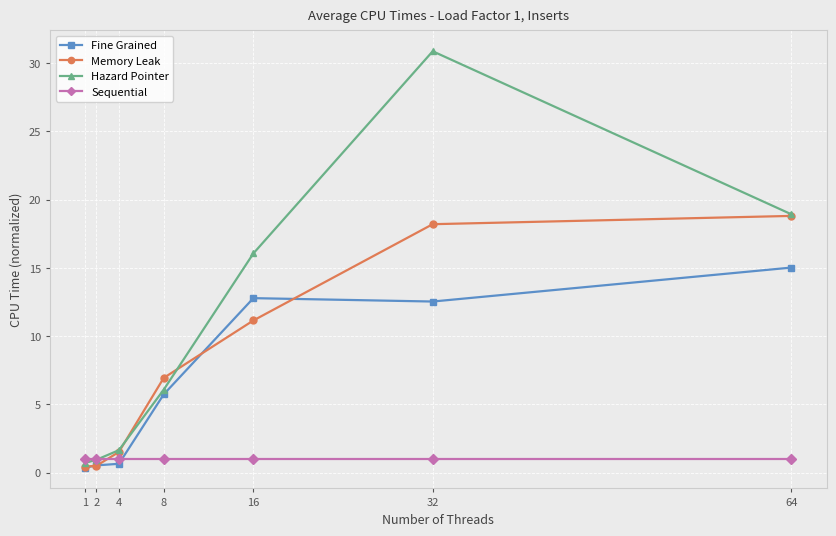

What is the difference between the Memory Leak values at 64 and 32?

0.6